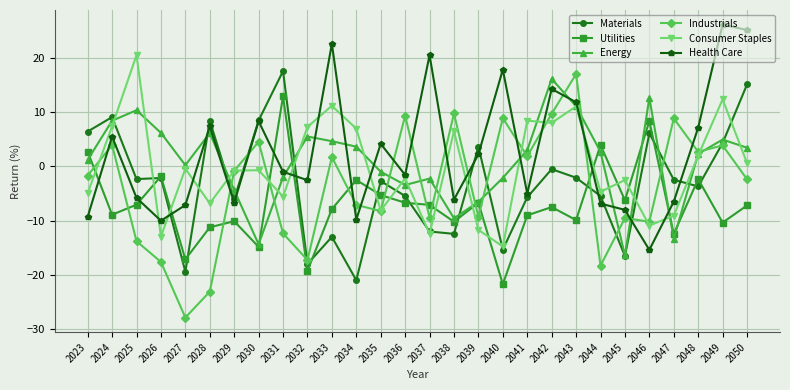

What is the minimum value shown in the chart?

-27.8